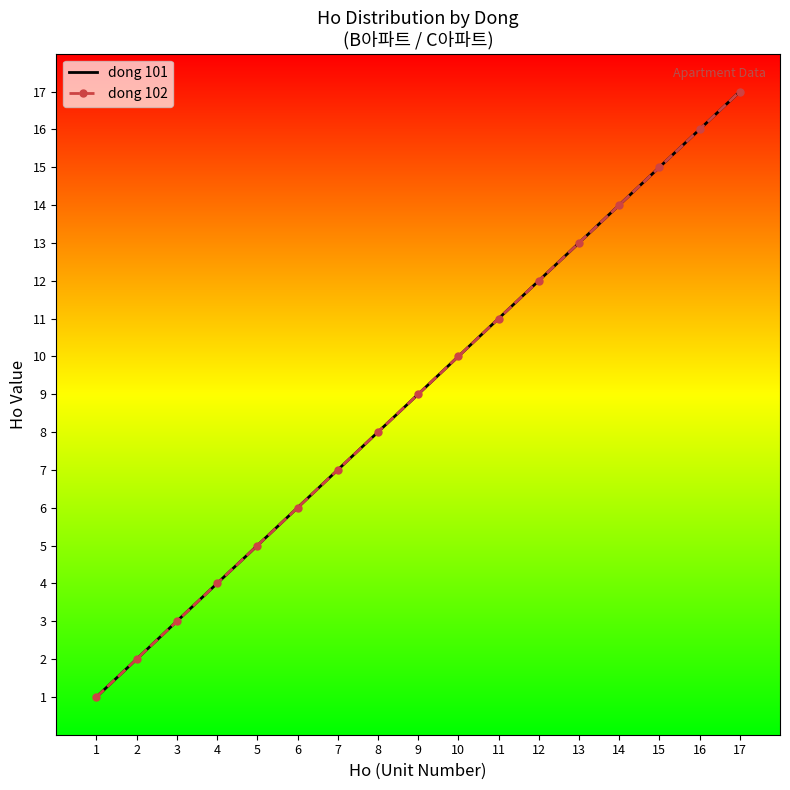

True or false: dong 101 and dong 102 cross at least once.

False